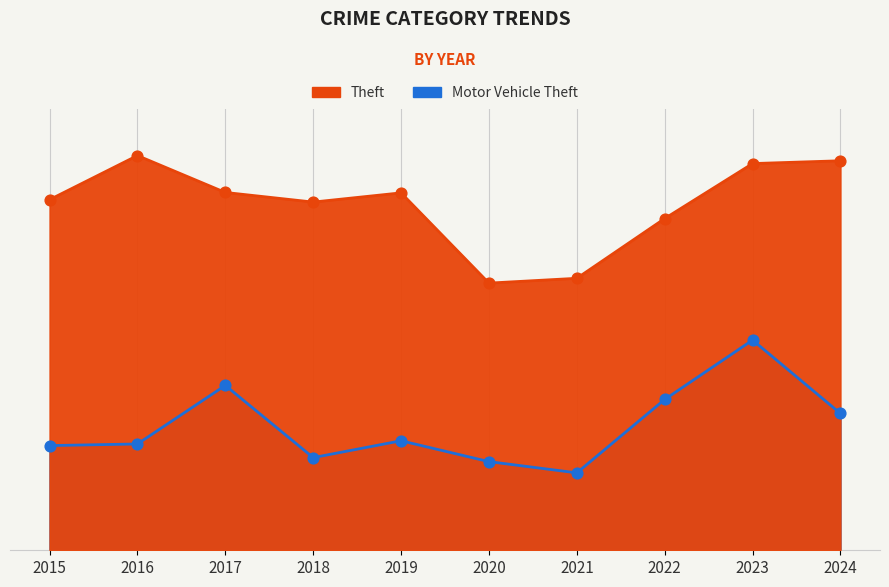

Which series has the largest Y range (max minus min)?

Motor Vehicle Theft